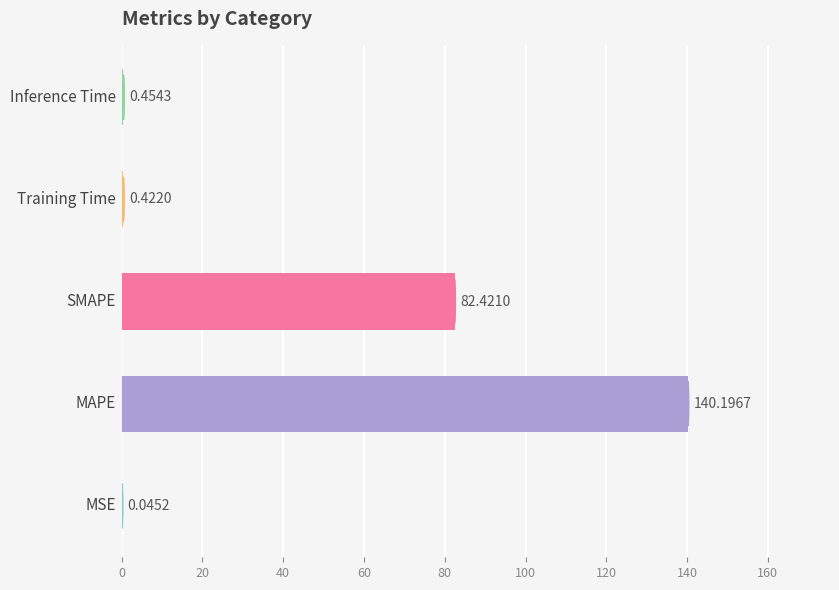

How many series are shown in this chart?

1